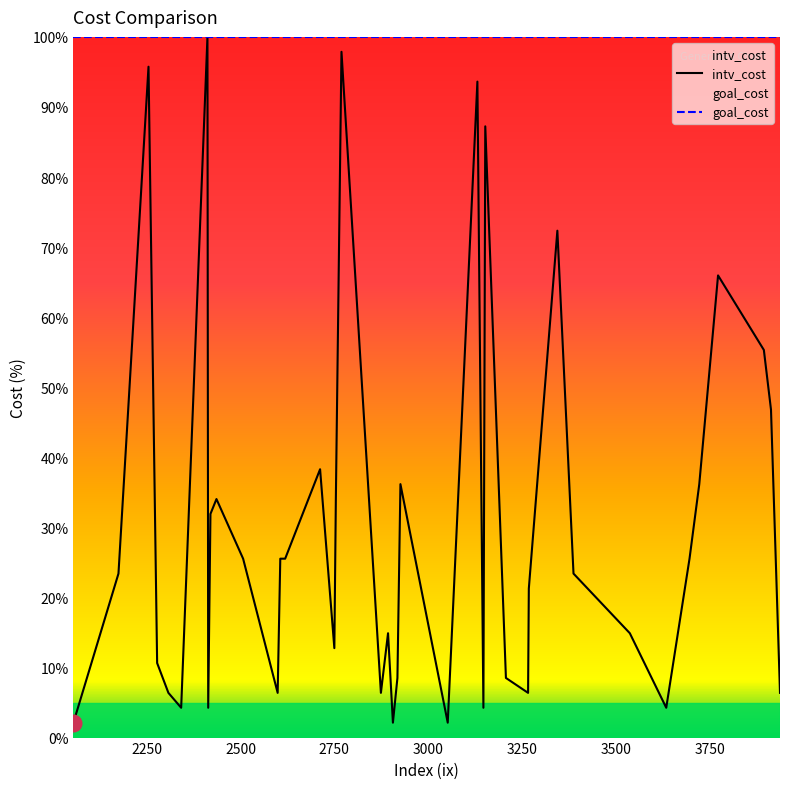

List the series in order of their overall mean, lowest first.

intv_cost, goal_cost